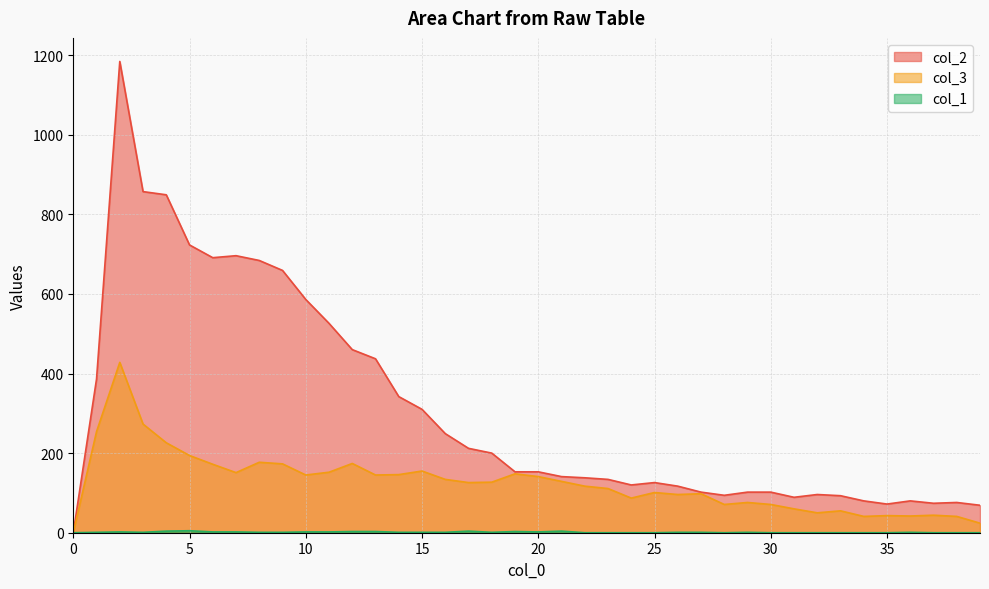

Reading left to right, list all the values displayed in this chart.

col_1: 0=0	1=1	2=2	3=1	4=4	5=5	6=2	7=2	8=1	9=1	10=2	11=2	12=3	13=3	14=1	15=1	16=1	17=4	18=1	19=3	20=2	21=4	22=0	23=0	24=0	25=0	26=1	27=1	28=0	29=1	30=0	31=0	32=0	33=0	34=0	35=0	36=1	37=0	38=0	39=0
col_3: 0=0	1=254	2=428	3=273	4=226	5=194	6=172	7=151	8=177	9=173	10=145	11=152	12=174	13=145	14=146	15=155	16=134	17=126	18=127	19=148	20=141	21=129	22=117	23=111	24=87	25=101	26=96	27=98	28=71	29=76	30=71	31=60	32=50	33=55	34=41	35=43	36=42	37=44	38=41	39=24
col_2: 0=0	1=386	2=1184	3=857	4=849	5=723	6=691	7=696	8=684	9=659	10=586	11=526	12=460	13=437	14=342	15=310	16=249	17=212	18=200	19=153	20=153	21=141	22=138	23=134	24=120	25=126	26=117	27=102	28=94	29=102	30=102	31=89	32=96	33=93	34=80	35=72	36=80	37=74	38=76	39=69